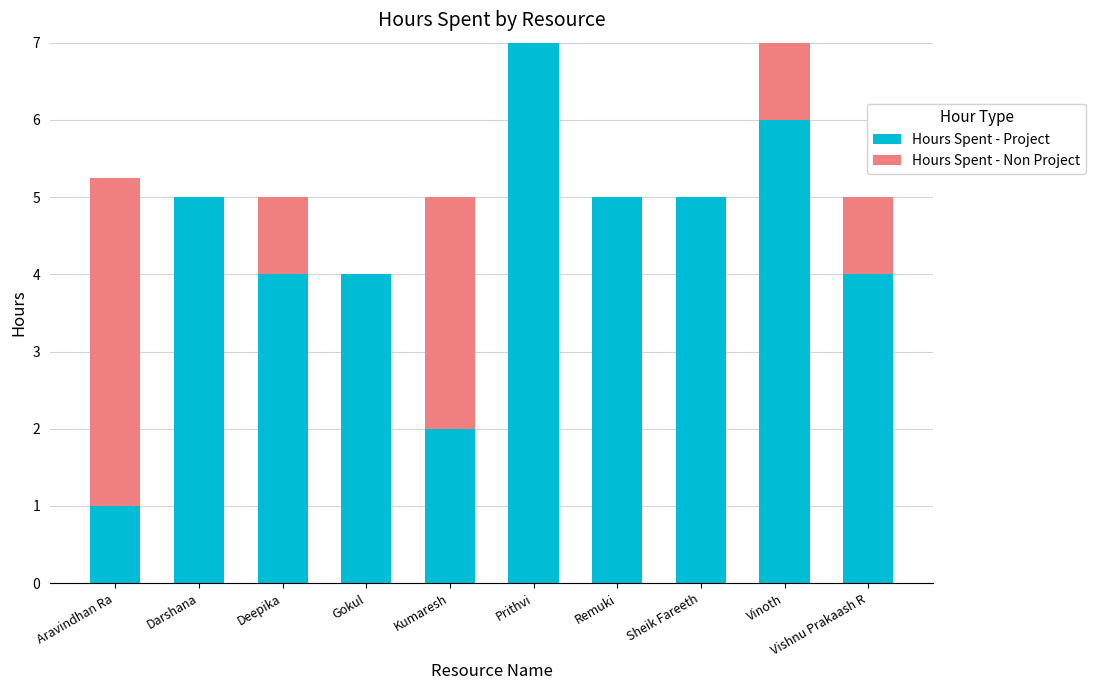

What is the sum of all Hours Spent - Project values?

43.0